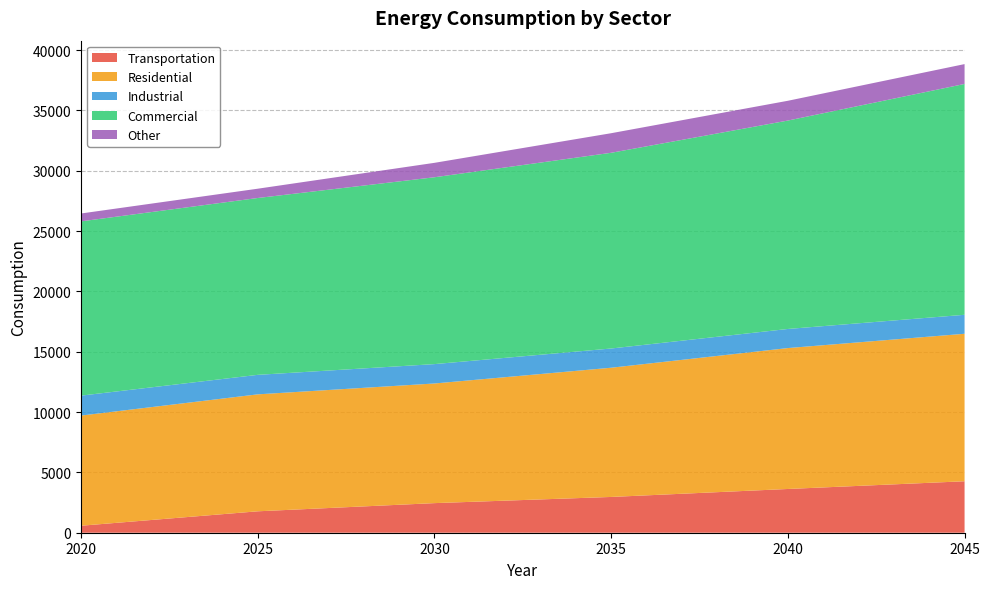

Reading right to left, transcribe all the data shown in this chart.

Transportation: 4264.8	3625.6	2964.7	2452.8	1775.0	579.4
Residential: 12223.8	11677.9	10709.4	9915.8	9693.0	9129.9
Industrial: 1572.8	1583.5	1593.7	1605.7	1616.4	1652.5
Commercial: 19130.5	17272.1	16219.9	15485.6	14656.3	14442.9
Other: 1646.0	1639.0	1622.0	1195.0	770.0	652.0